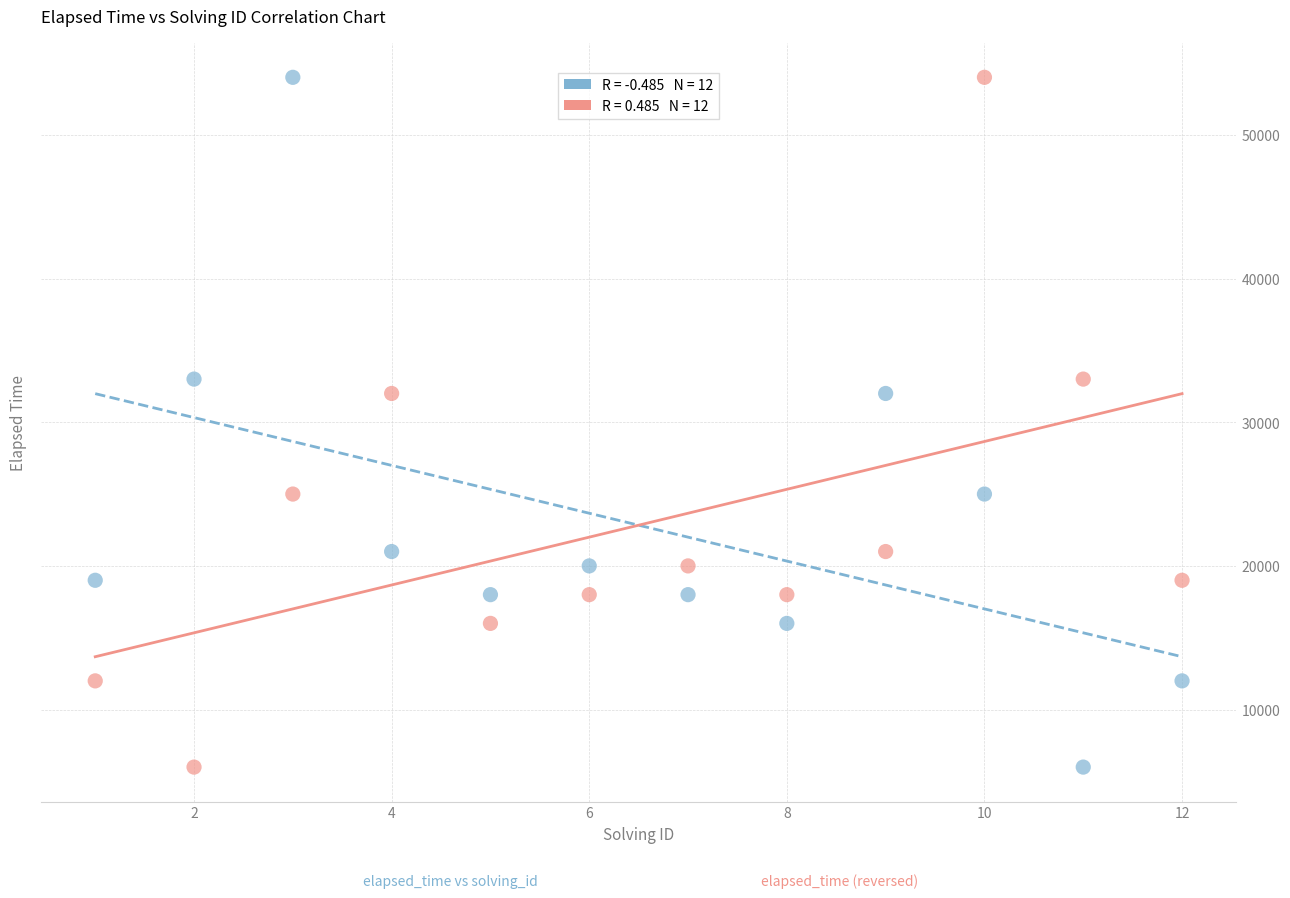

Across all data points, what is the range of Y values (max minus min)?

48000